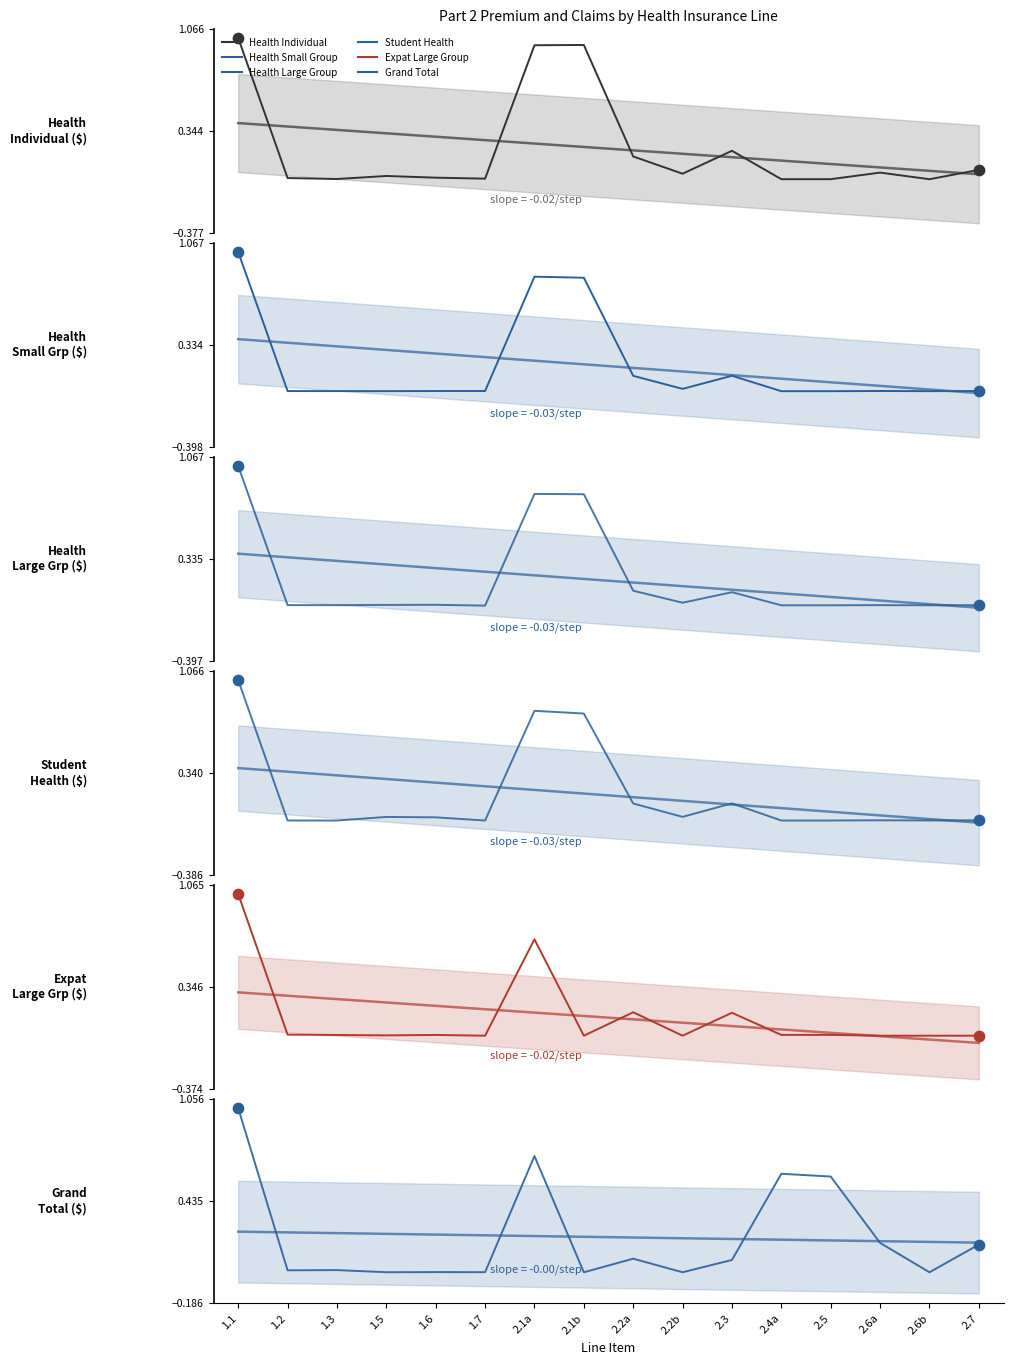

What are all the series names shown in the legend?

Health Individual (col_3), Health Small Group (col_9), Health Large Group (col_15), Student Health (col_39), Expat Large Group (col_34), Grand Total (col_45)